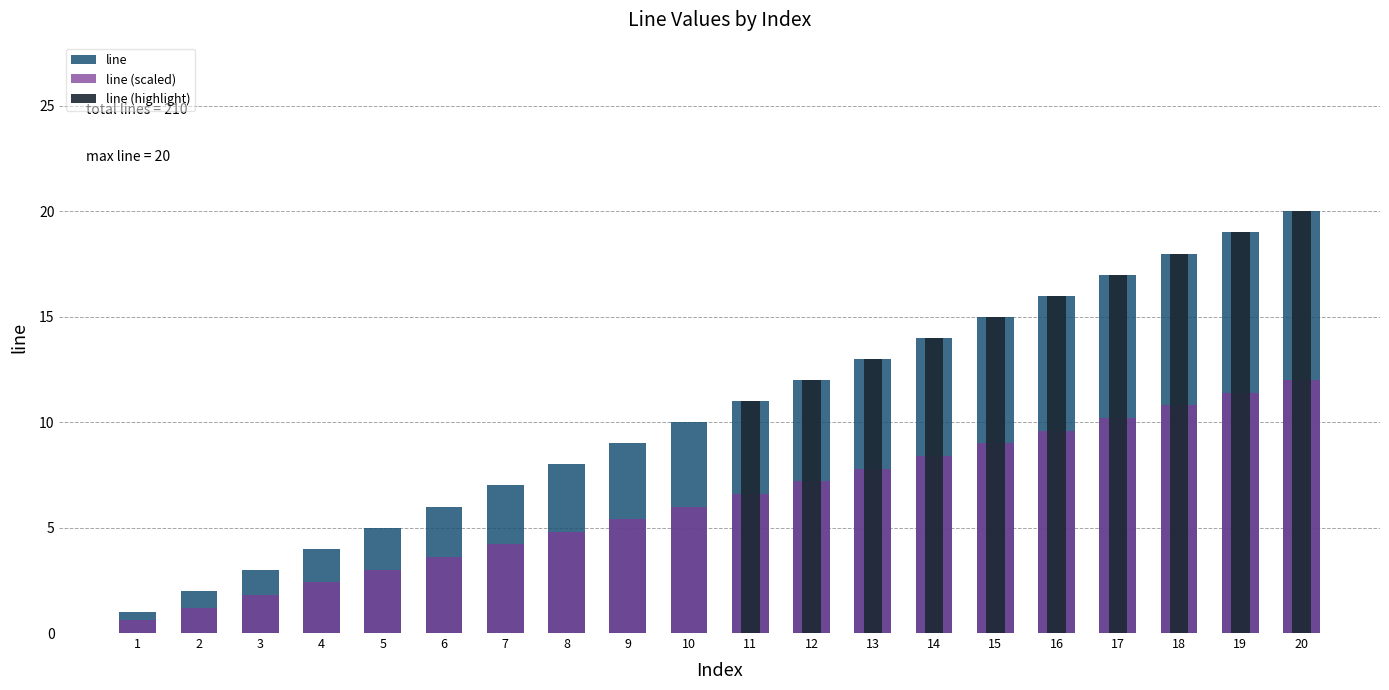

What is the total value across all series at 9?

14.4